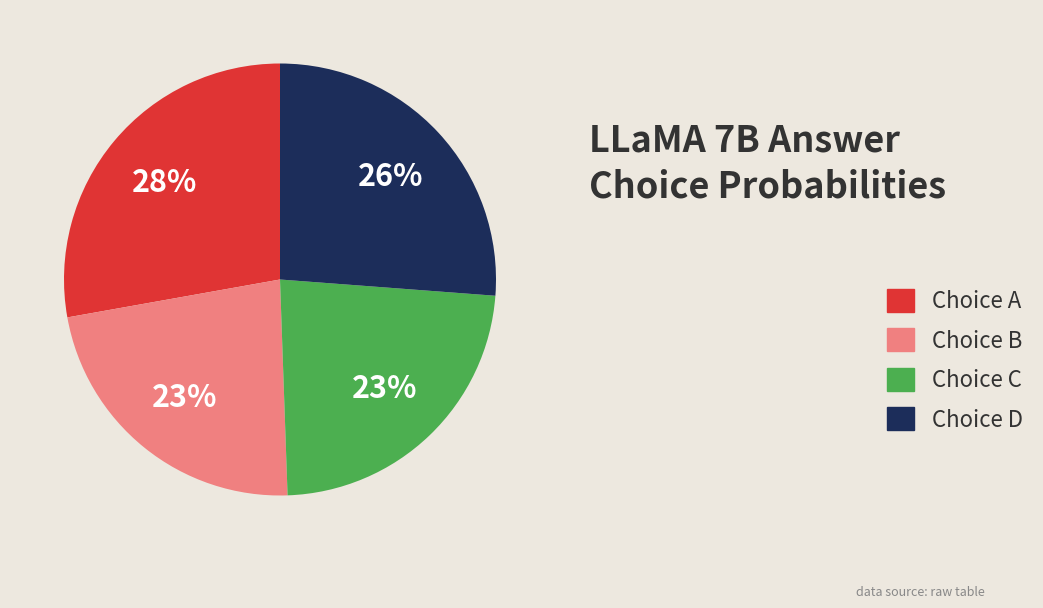

Is the sum of Choice B and Choice D greater than half?

No